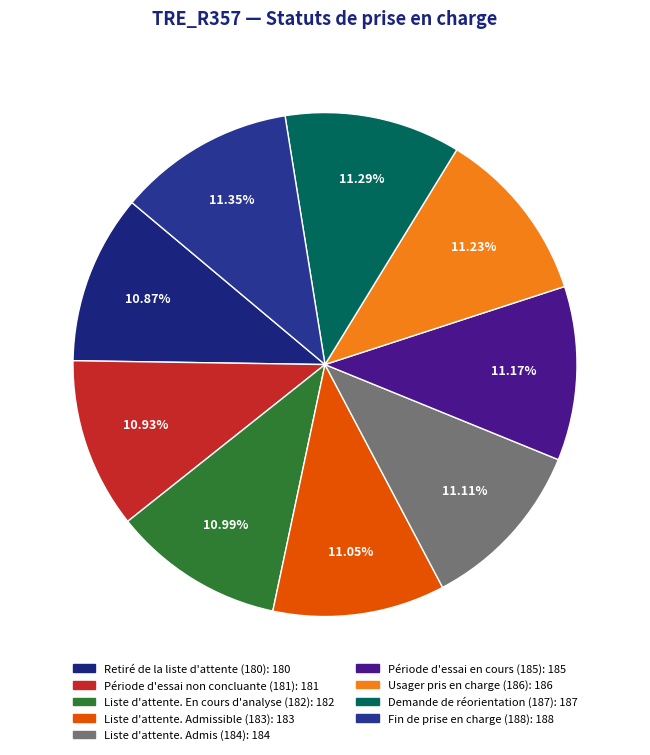

Which slice is the largest?

Fin de prise en charge (188)